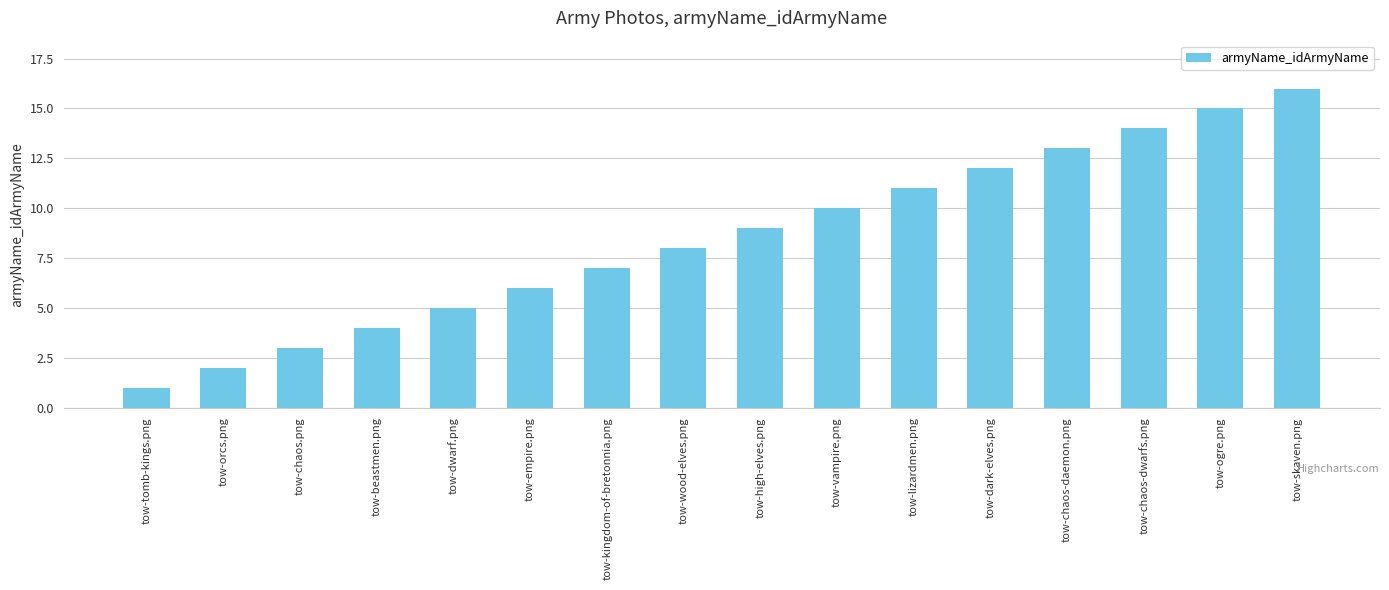

What is the sum of all values?

136